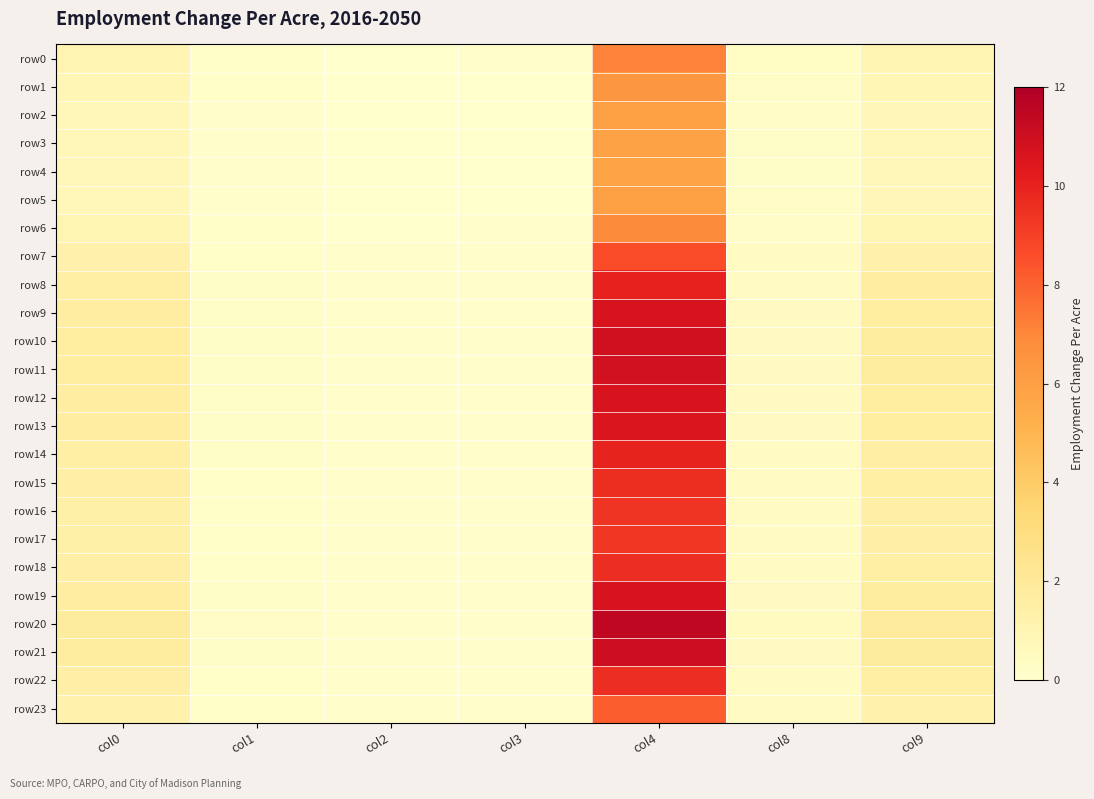

How many categories are shown in the chart?

7